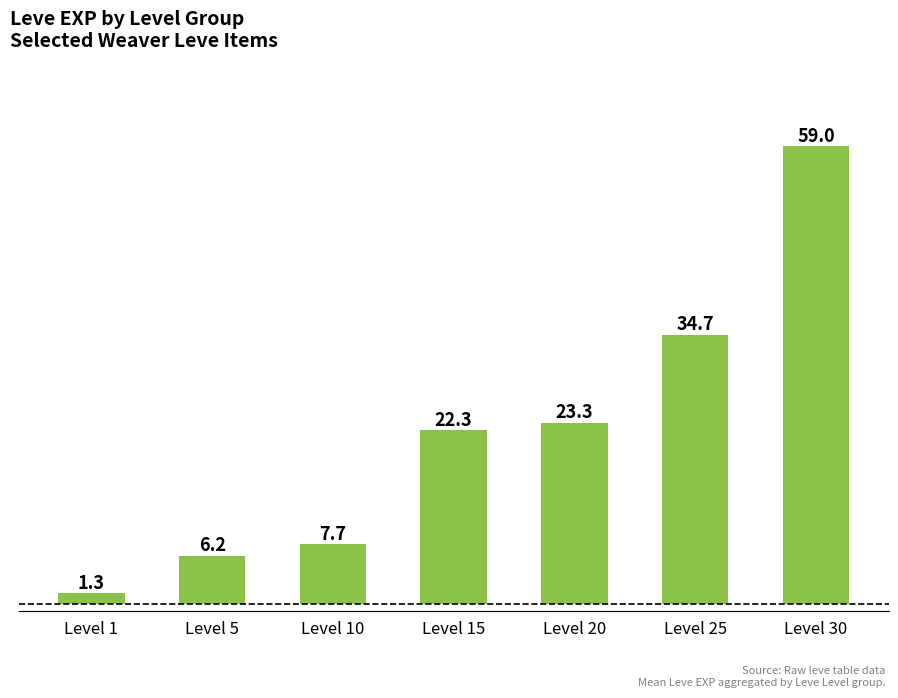

List the labels in order of value, largest first.

Level 30, Level 25, Level 20, Level 15, Level 10, Level 5, Level 1